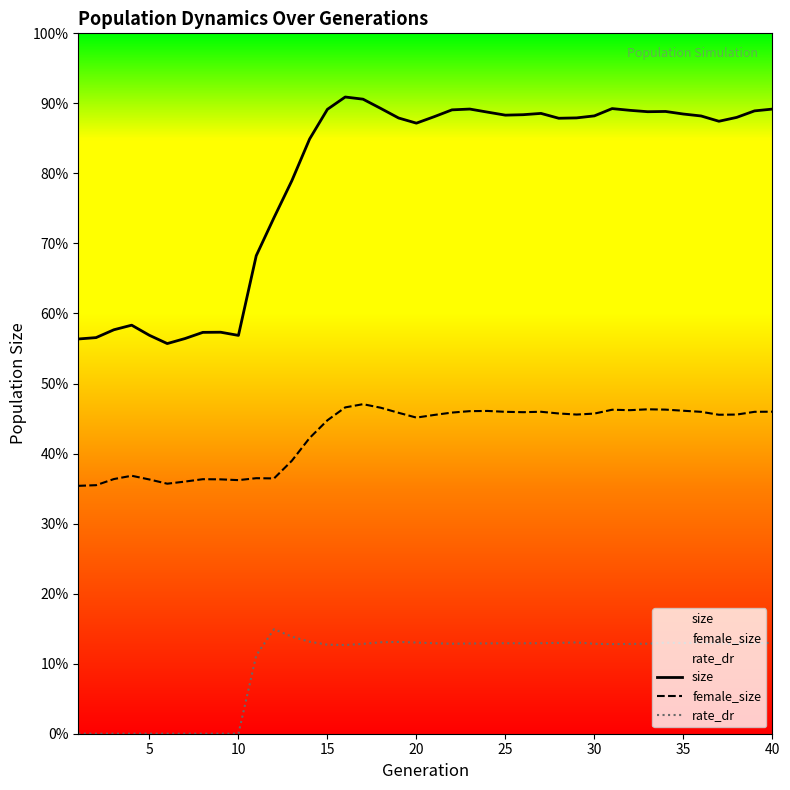

Is the value of size at 29 greater than the value of rate_dr at 10?

Yes